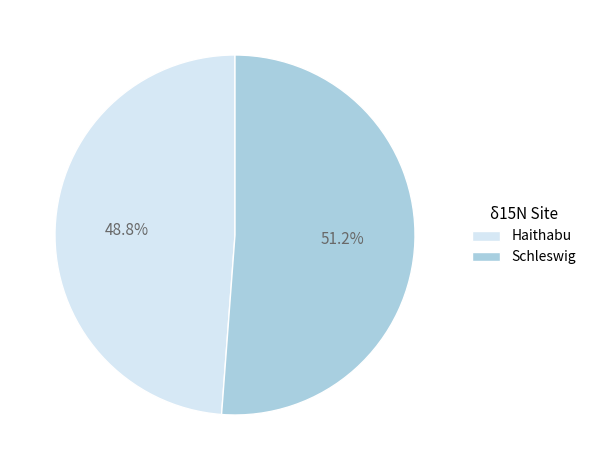

Between Haithabu and Schleswig, which is larger?

Schleswig